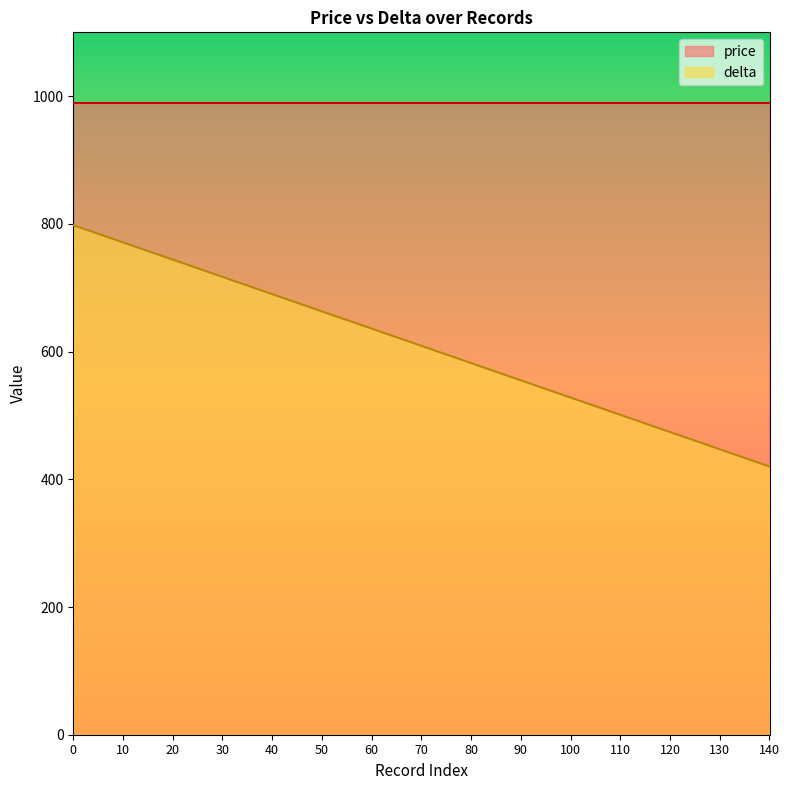

What is the approximate value of price at 10?

990